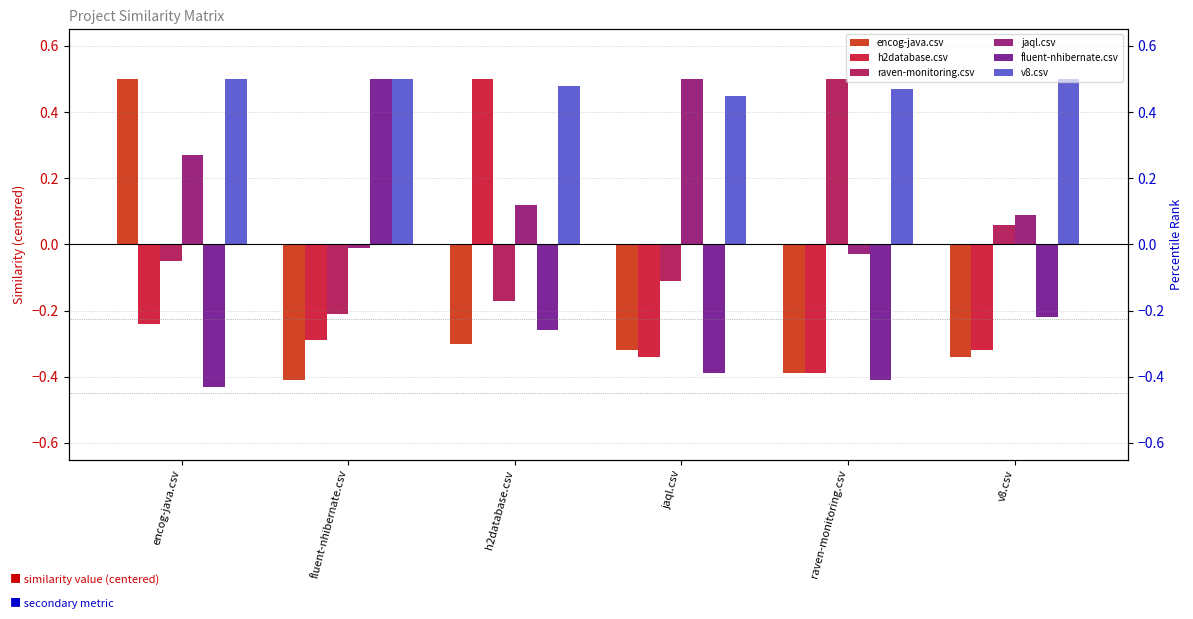

Reading left to right, list all the values displayed in this chart.

encog-java.csv: 0.5	-0.4	-0.3	-0.3	-0.4	-0.3
h2database.csv: -0.2	-0.3	0.5	-0.3	-0.4	-0.3
raven-monitoring.csv: -0.0	-0.2	-0.2	-0.1	0.5	0.1
jaql.csv: 0.3	-0.0	0.1	0.5	-0.0	0.1
fluent-nhibernate.csv: -0.4	0.5	-0.3	-0.4	-0.4	-0.2
v8.csv: 0.5	0.5	0.5	0.4	0.5	0.5